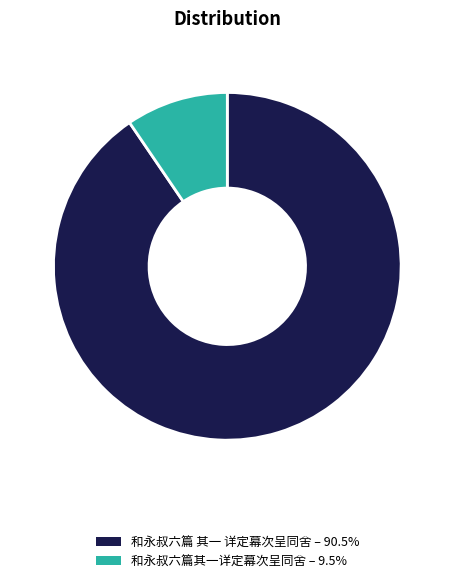

What is the ratio of the value at 和永叔六篇 其一 详定幕次呈同舍 – 90.5% to the value at 和永叔六篇其一详定幕次呈同舍 – 9.5%?

9.5